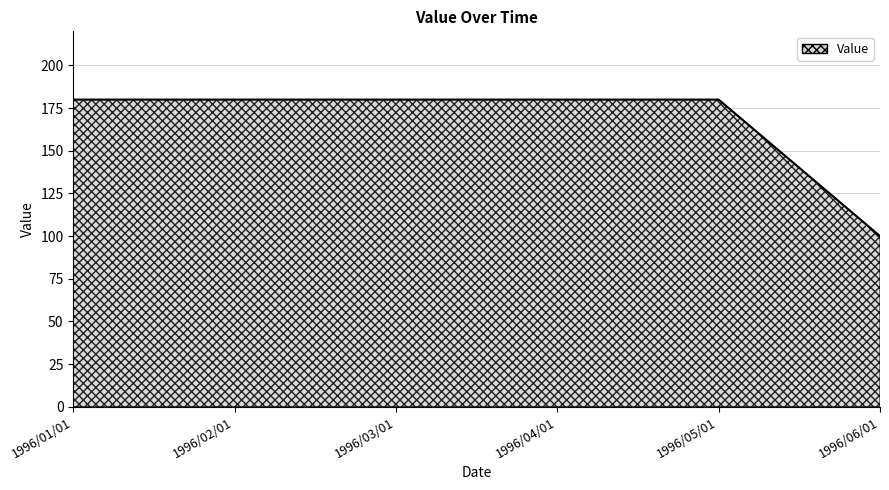

What is the sum of all values?

1000